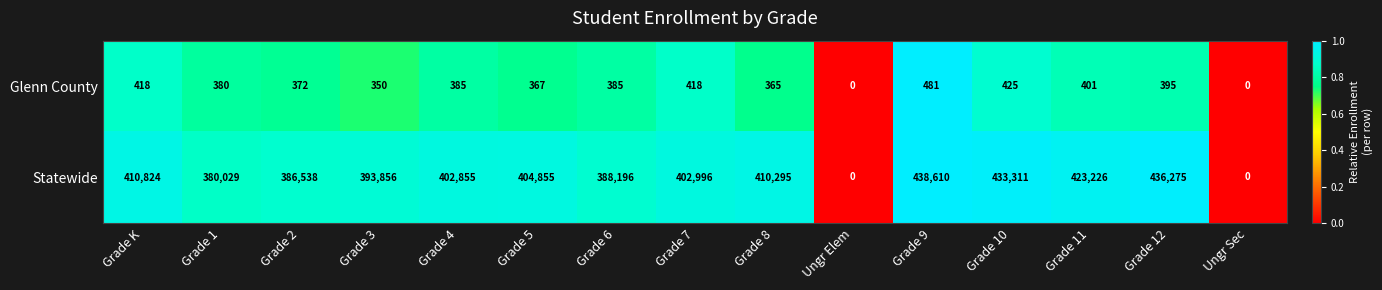

True or false: Glenn County has a value of 594 at Grade 11.

False